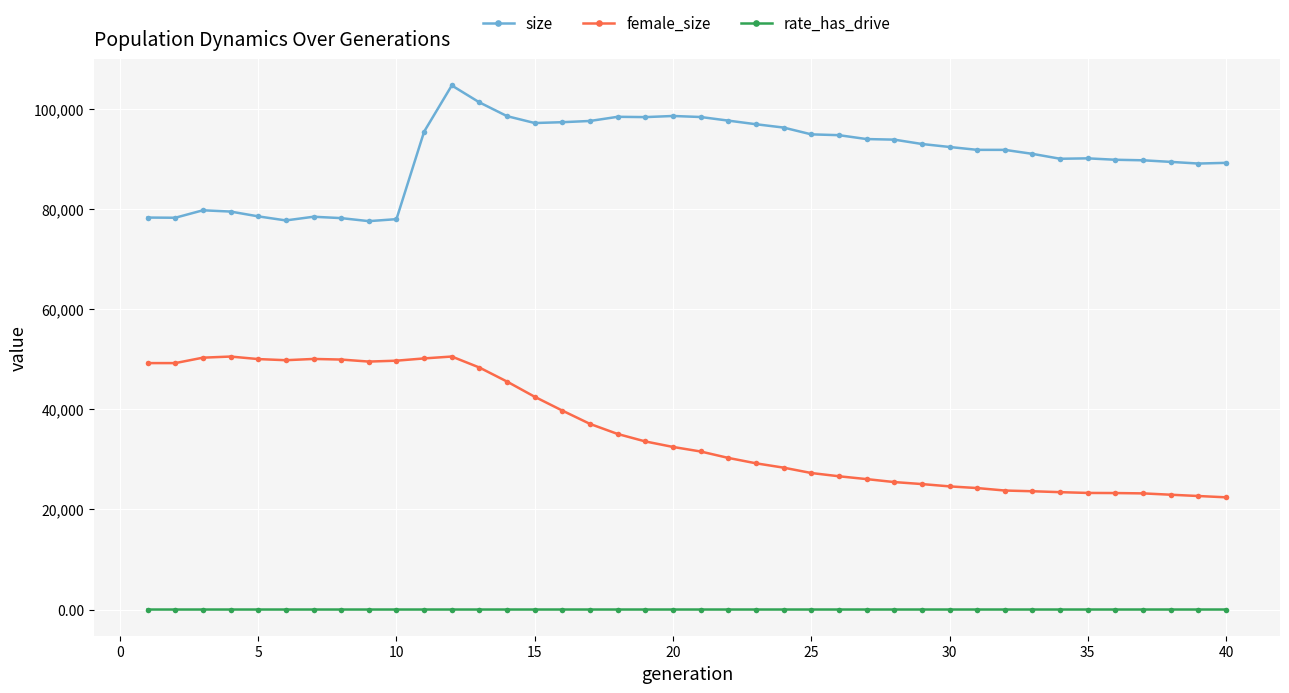

What is the highest value of the female_size series?

50578.0